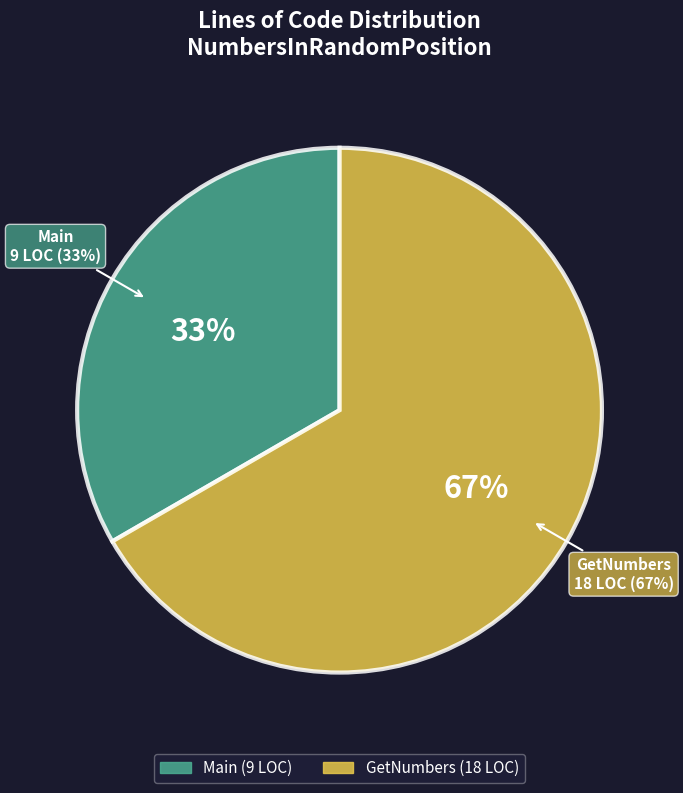

Which category accounts for the majority?

GetNumbers